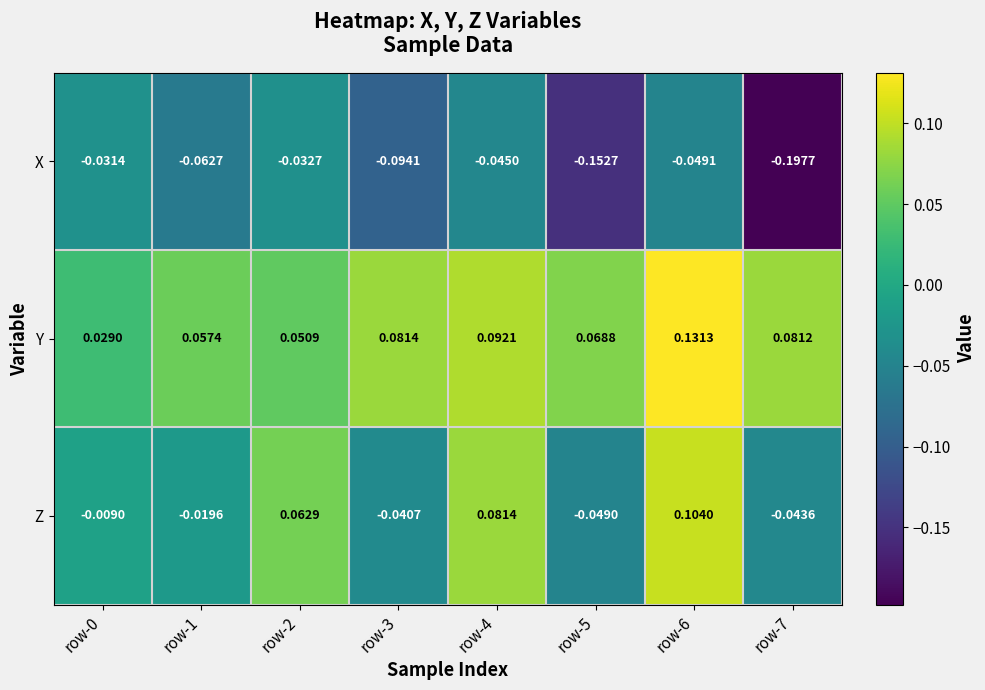

Which series has the largest total across all categories?

Y